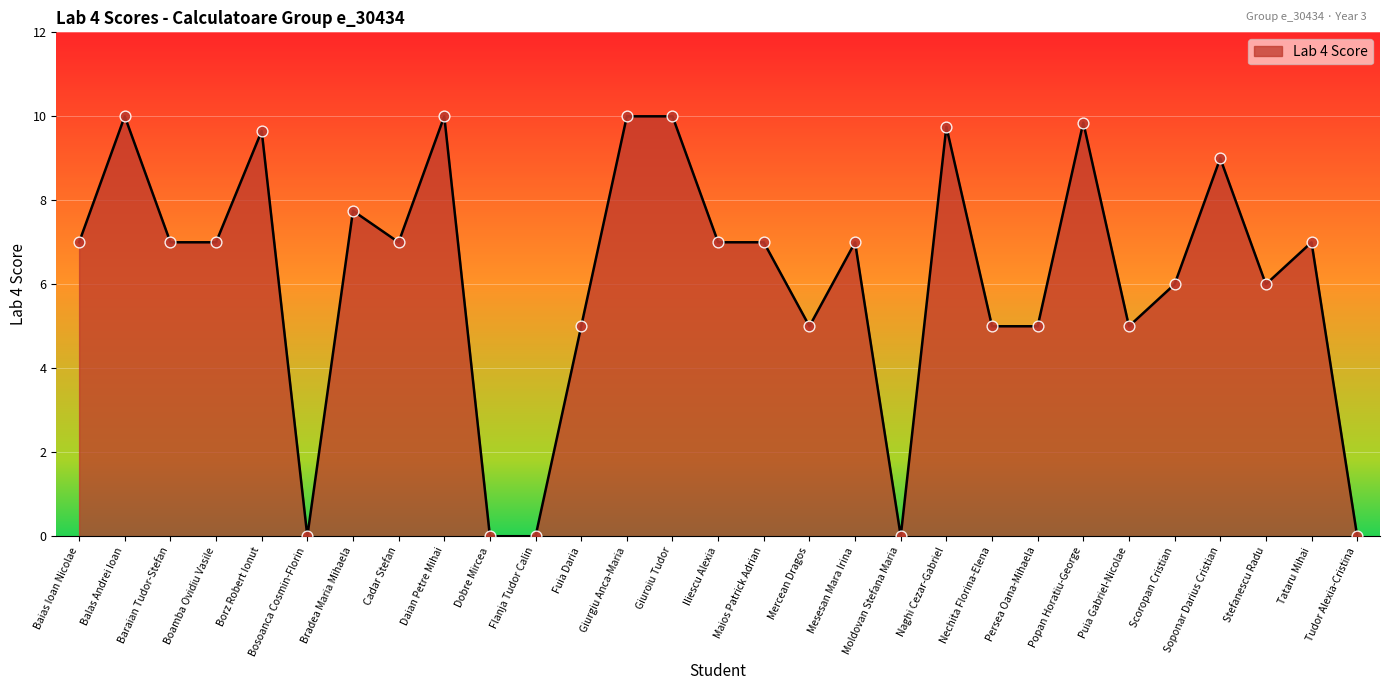

Approximately how many times larger is the value at Giurgiu Anca-Maria compared to Scoropan Cristian?

1.7